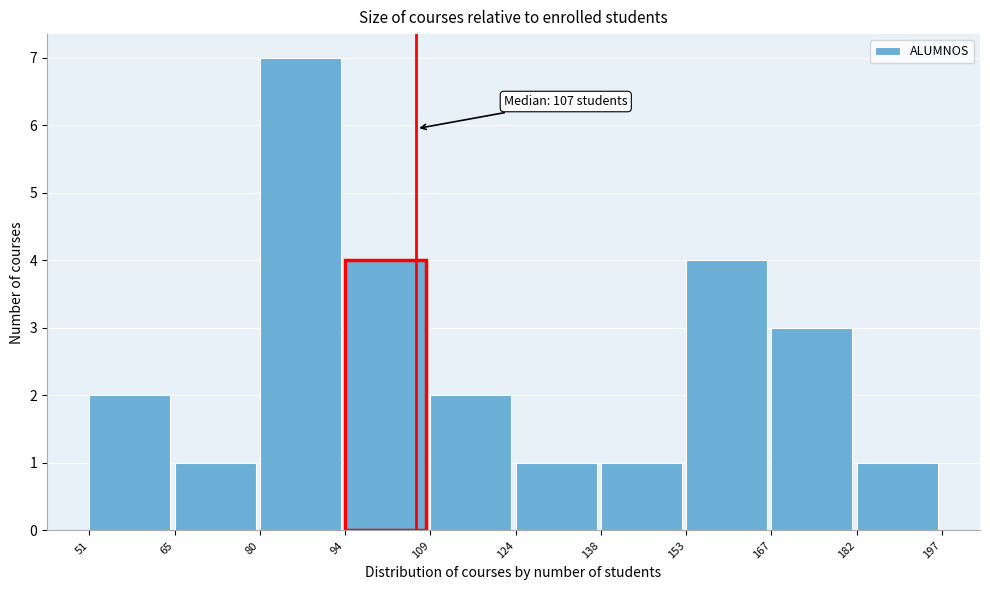

Which range on the x-axis has the tallest bar?

80 to 94